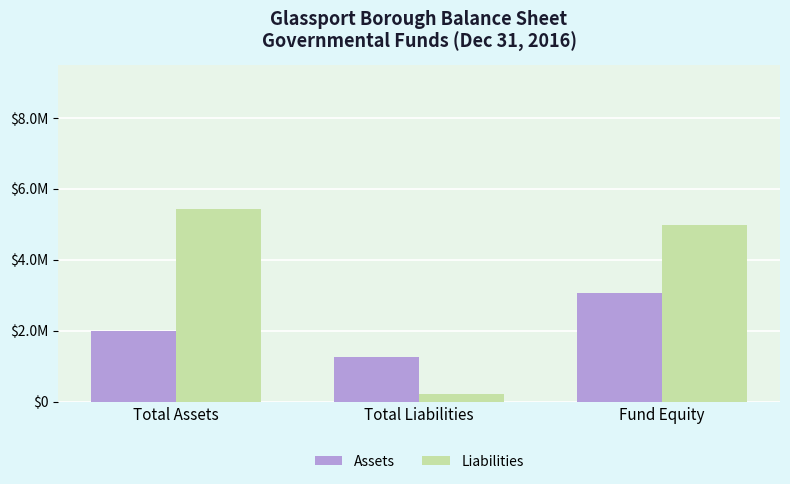

Read the Liabilities value at Total Liabilities.

225899